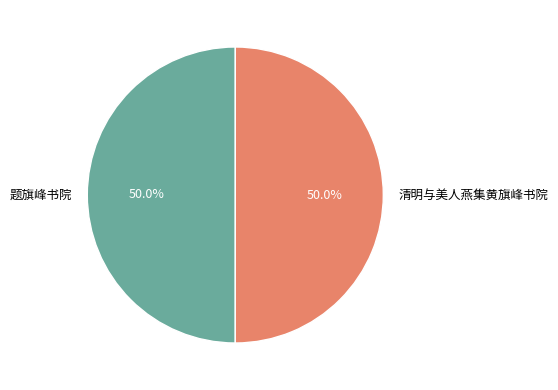

What is the ratio of the value at 清明与美人燕集黄旗峰书院 to the value at 题旗峰书院?

1.0